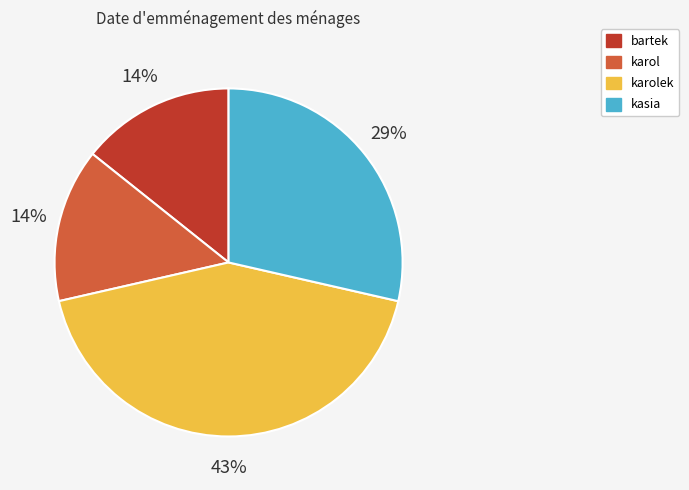

Combined, do kasia and bartek account for over 50%?

No